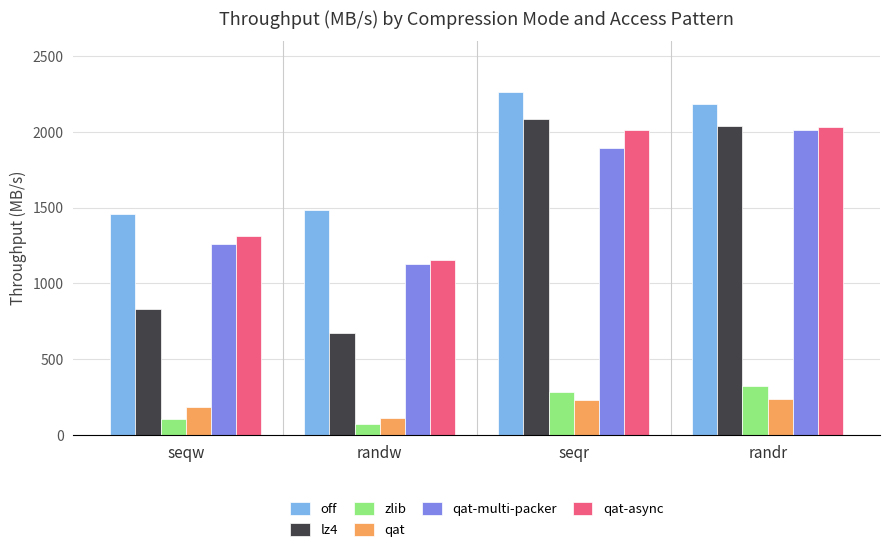

Where is lz4 nearest to the value 1377?

seqw